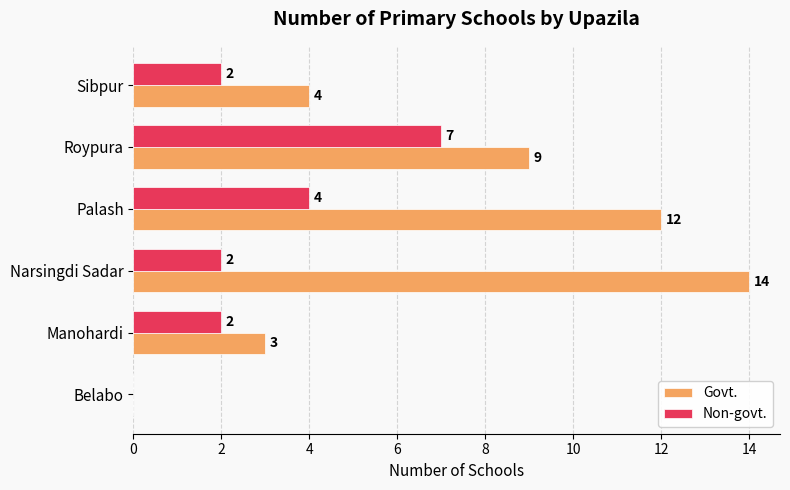

Between Palash and Sibpur, which series saw the biggest shift?

Govt.